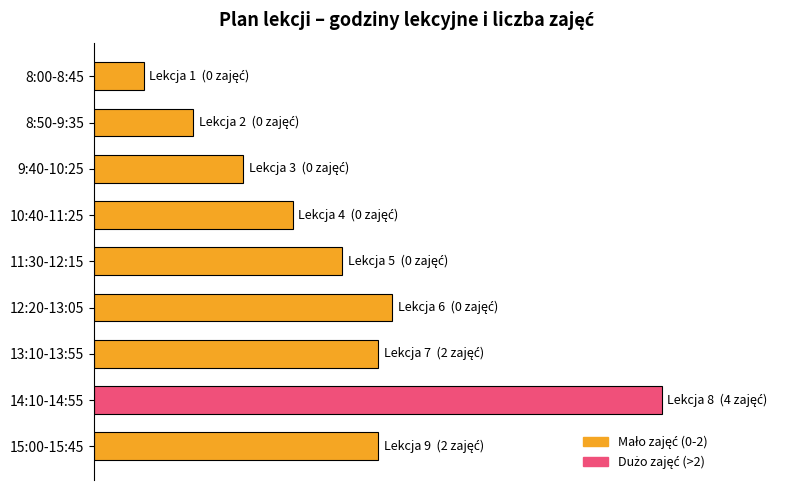

Are the bars horizontal?

Yes